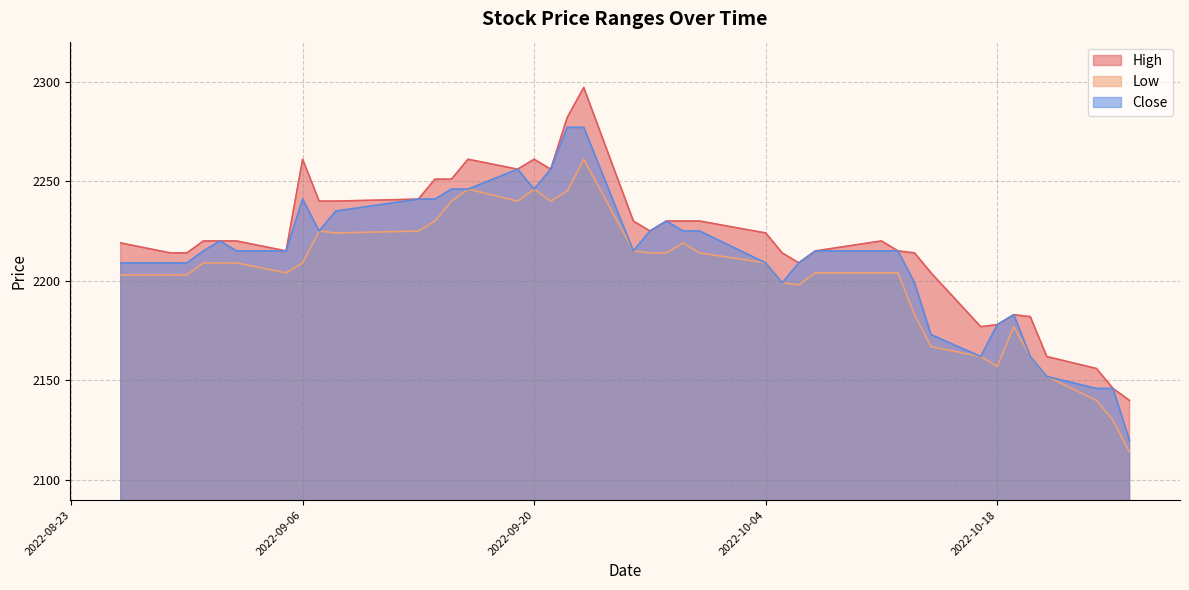

What position from the right is 2022-09-19?

26